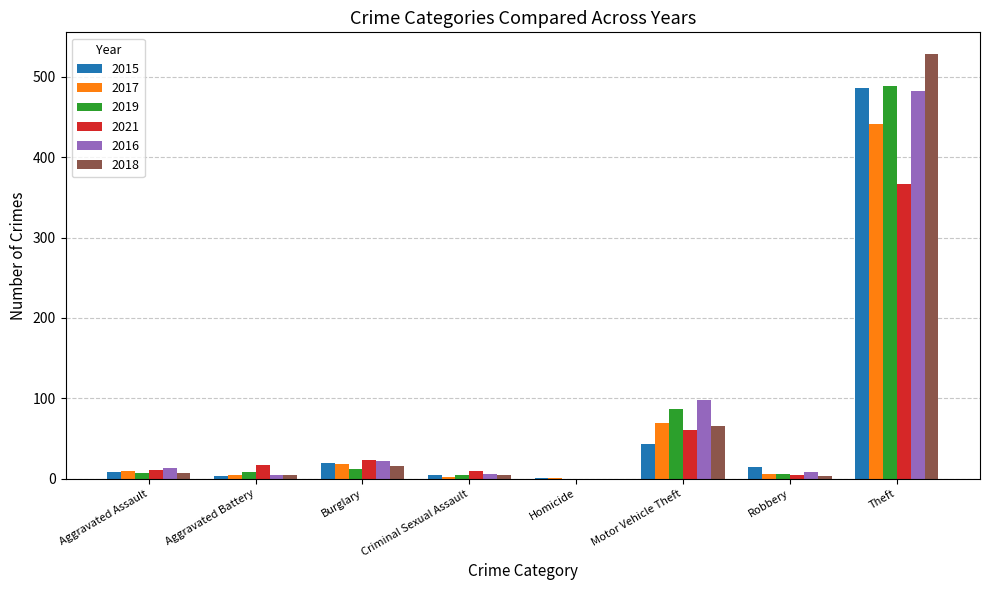

At which category is the sum across all series the highest?

Theft